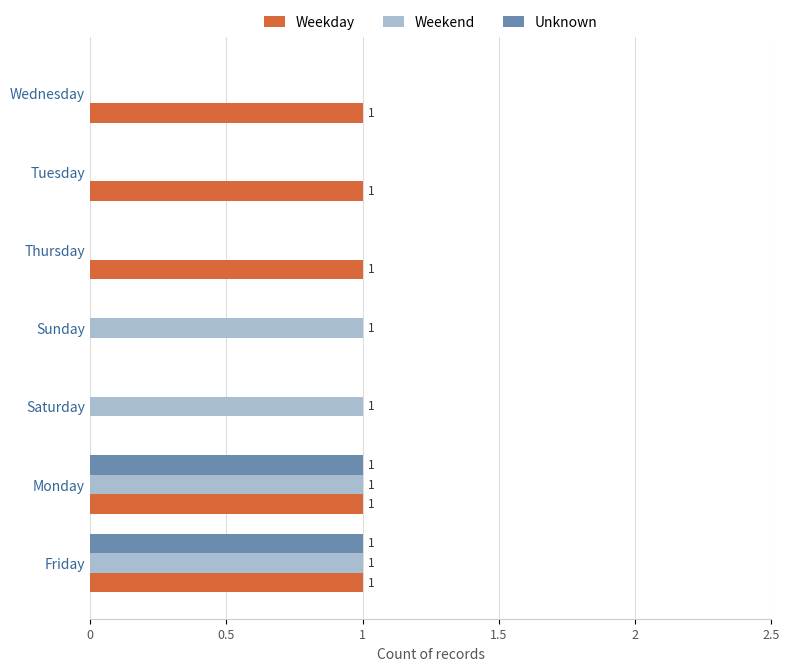

Which series has the largest total across all categories?

Weekday